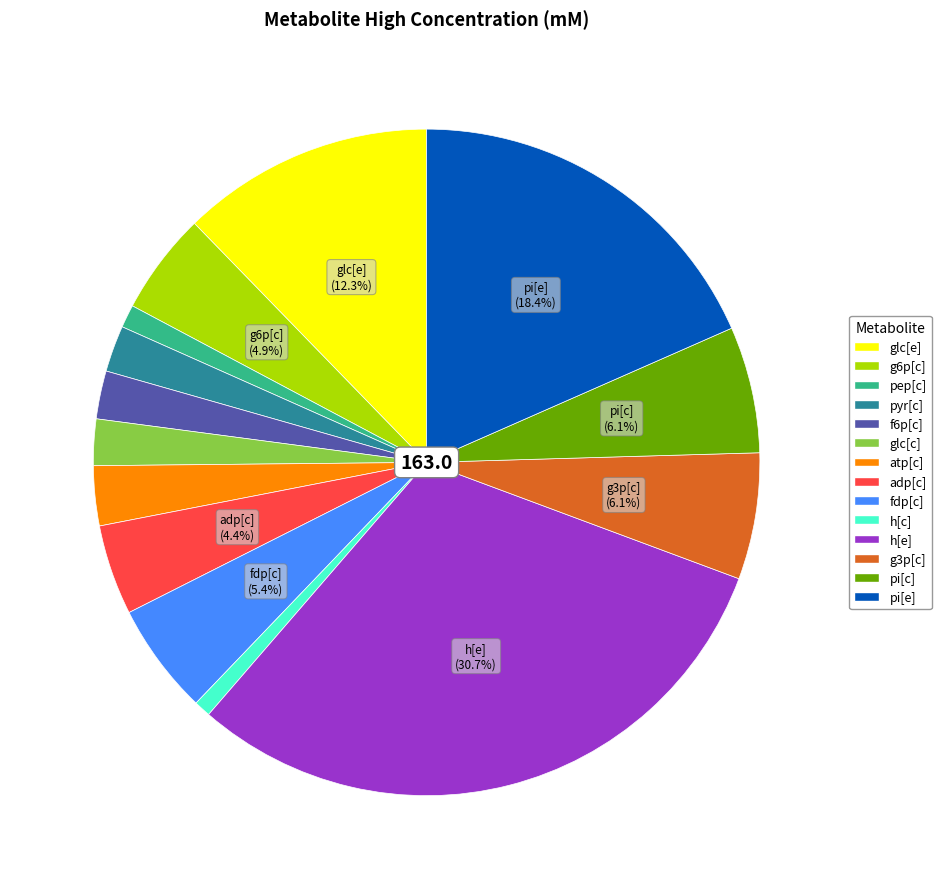

Is there any slice that represents more than half of the pie?

No